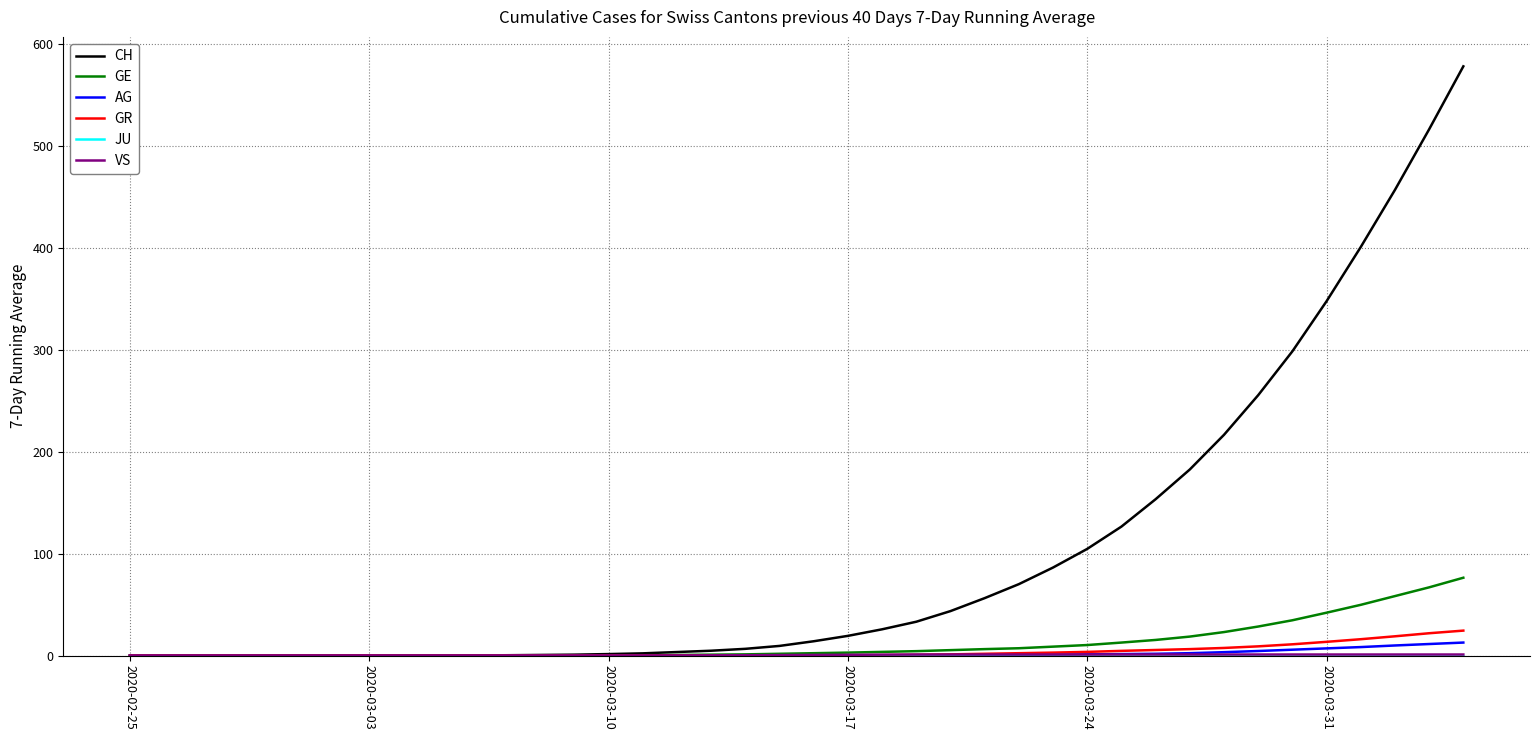

How many series are shown in this chart?

6